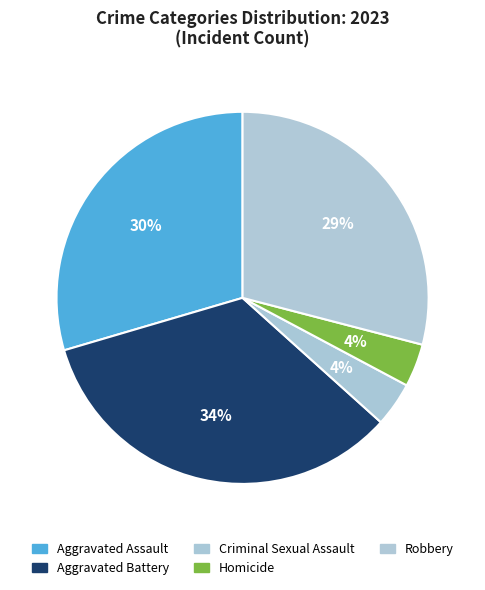

Is it true that Homicide is 1% of the pie?

False